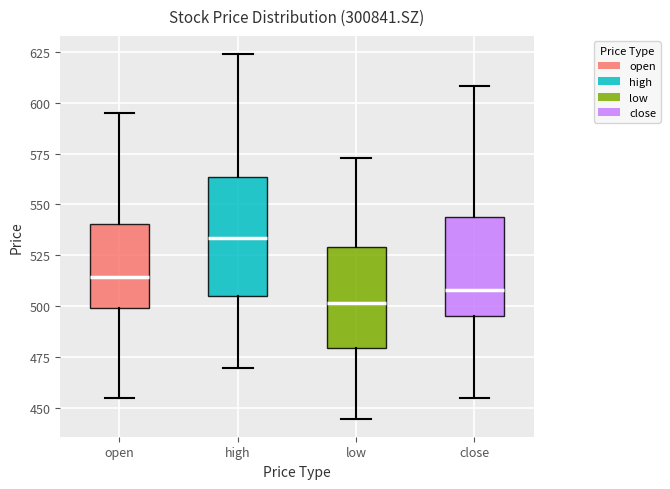

Reading left to right, transcribe this box plot: for each box, give where its median line is, the range the box spans, and where its two whiskers end, as read against the y-axis. The values are not printed on the chart, so give them approximately, as read against the axis.

open: median 515, box 500 to 540, whiskers 455 to 595
high: median 535, box 505 to 565, whiskers 470 to 625
low: median 500, box 480 to 530, whiskers 445 to 575
close: median 510, box 495 to 545, whiskers 455 to 610